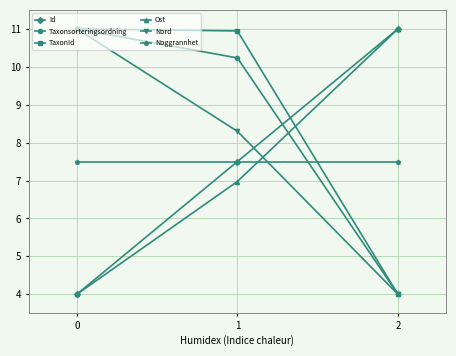

True or false: TaxonId has a value of 15.4 at 1.

False